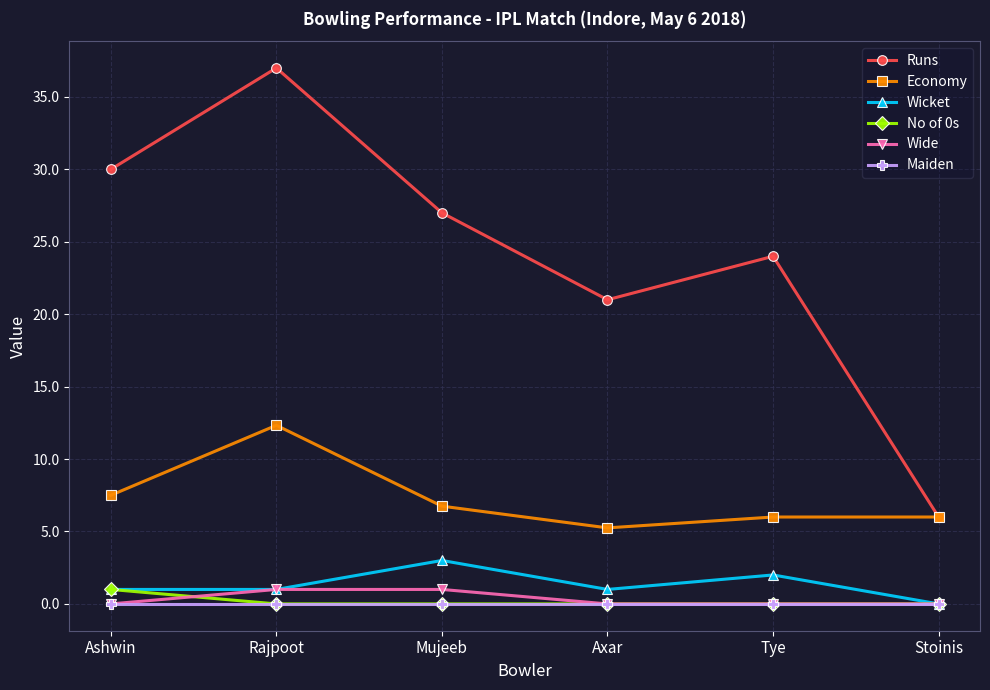

Which label corresponds to the largest value in the chart?

Rajpoot